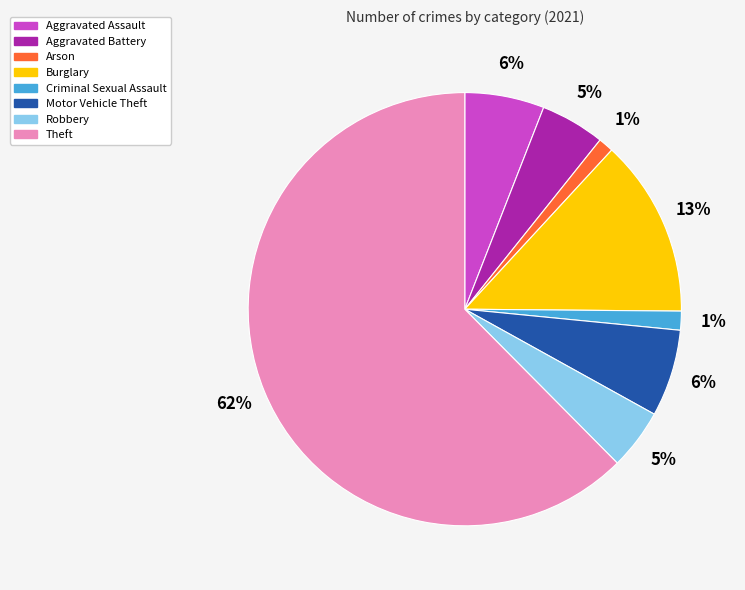

What is the largest slice in the pie chart?

Theft